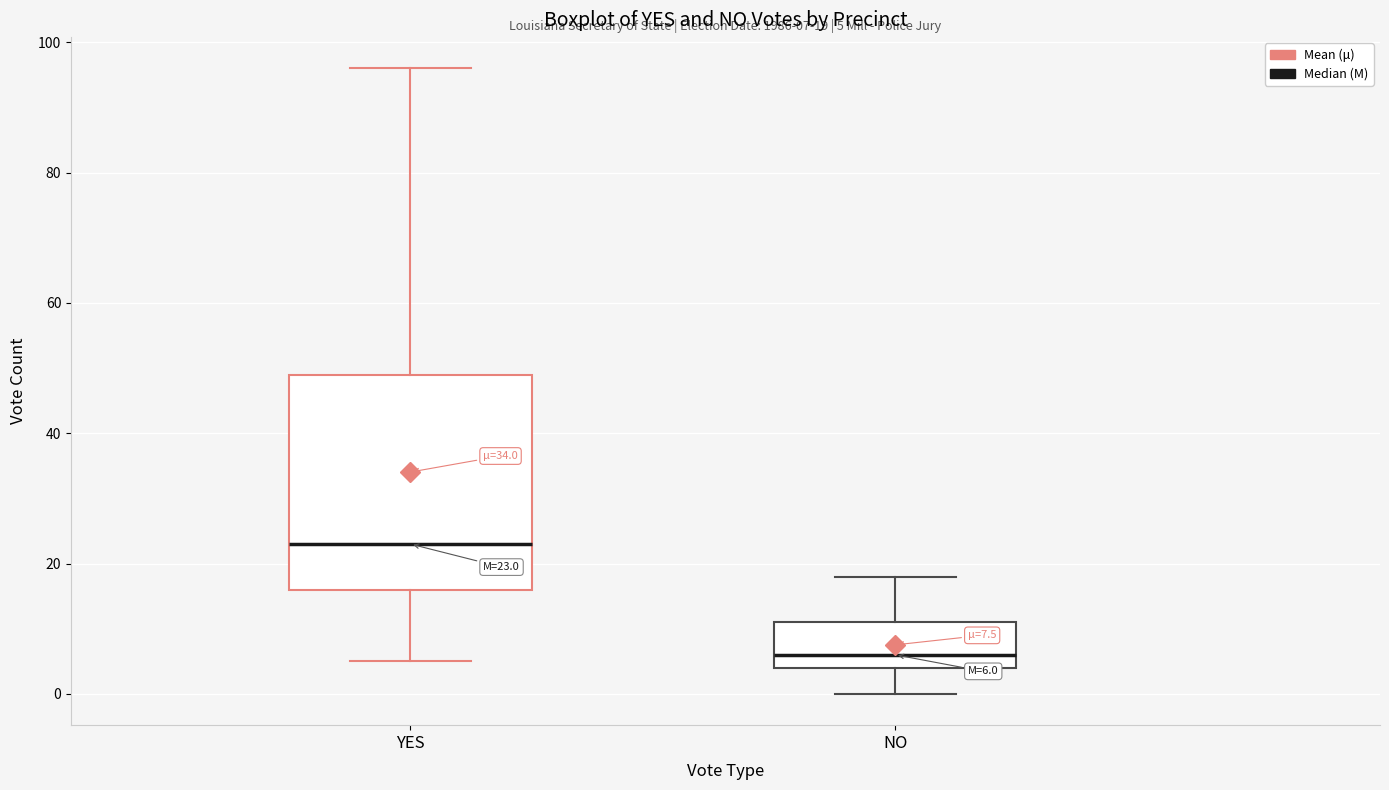

Which box's median line is the lowest?

NO